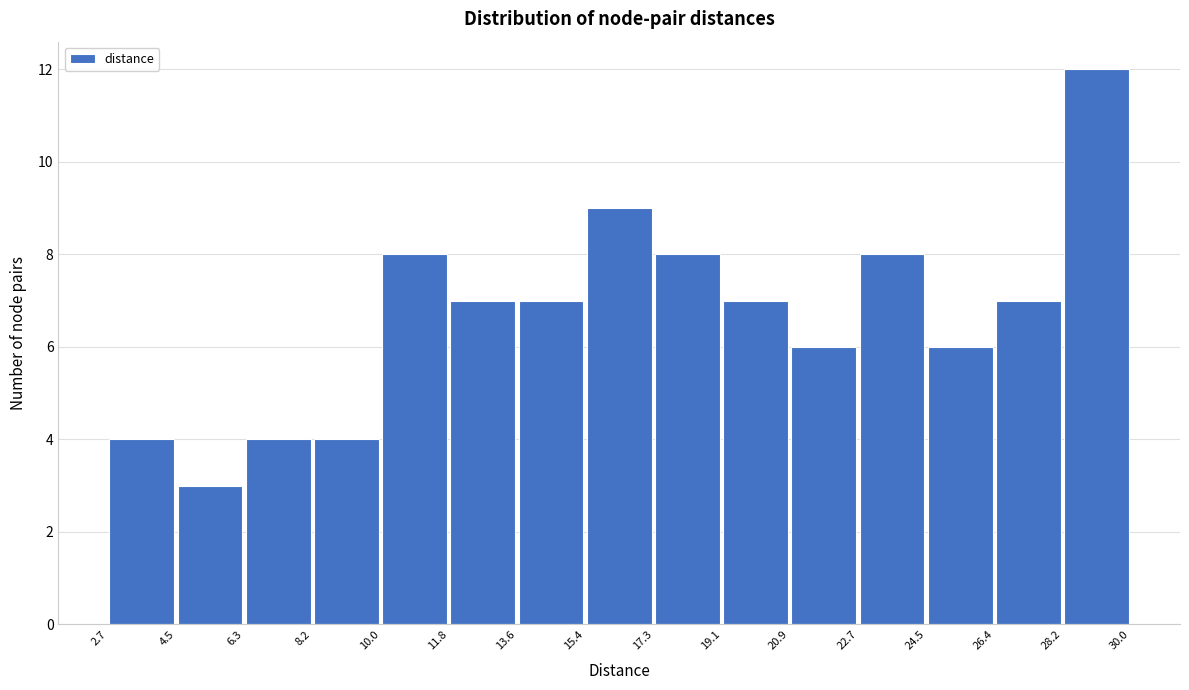

Reading left to right, transcribe this chart: for each bar, give the range it covers on the x-axis and its height. The values are not printed on the chart, so give them approximately, as read against the axis.

2.7 to 4.5: 4
4.5 to 6.3: 3
6.3 to 8.2: 4
8.2 to 10.0: 4
10.0 to 11.8: 8
11.8 to 13.6: 7
13.6 to 15.4: 7
15.4 to 17.3: 9
17.3 to 19.1: 8
19.1 to 20.9: 7
20.9 to 22.7: 6
22.7 to 24.5: 8
24.5 to 26.4: 6
26.4 to 28.2: 7
28.2 to 30.0: 12